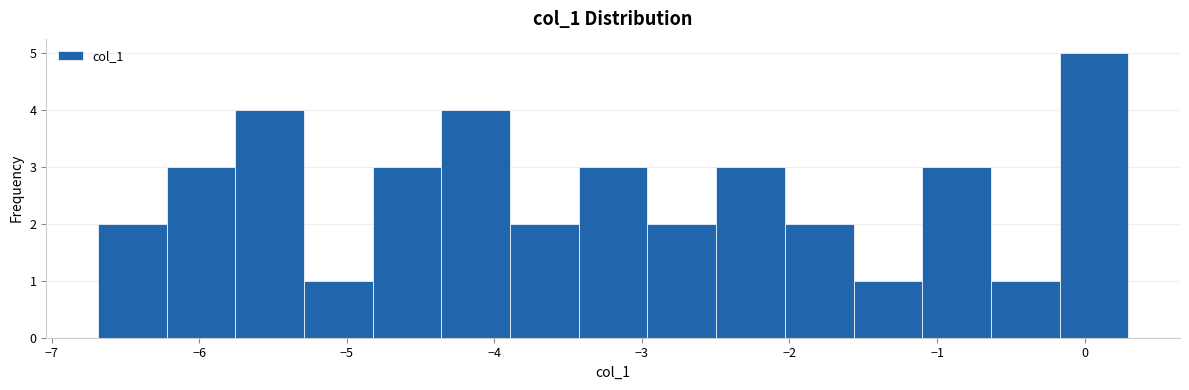

What is the height of the bar covering -3.4 to -3.0 on the x-axis? Neither the bar edges nor the heights are printed on the chart, so give them approximately, as read against the axes.

3